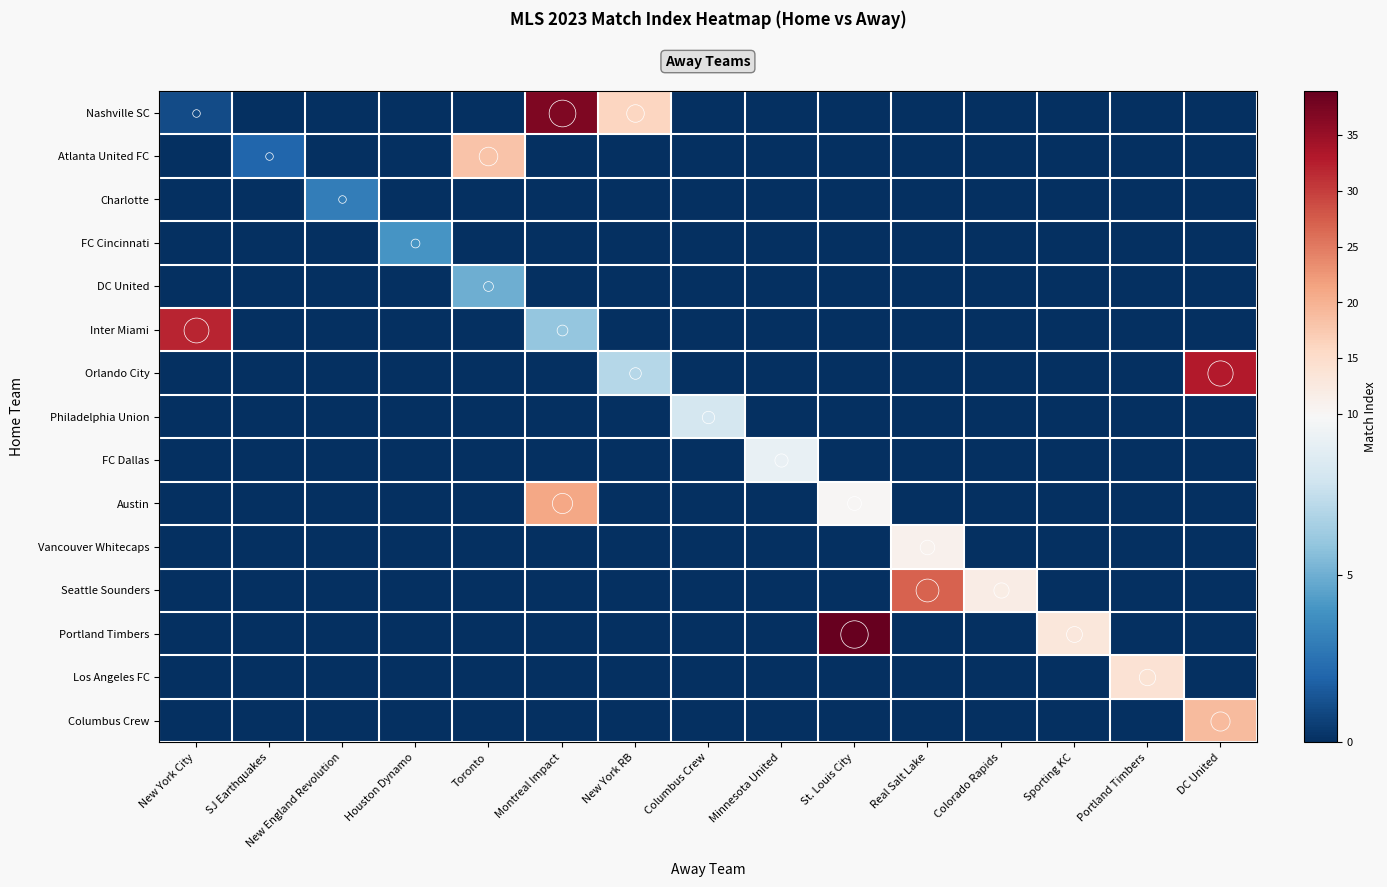

Between Toronto and Columbus Crew, which is larger?

Toronto